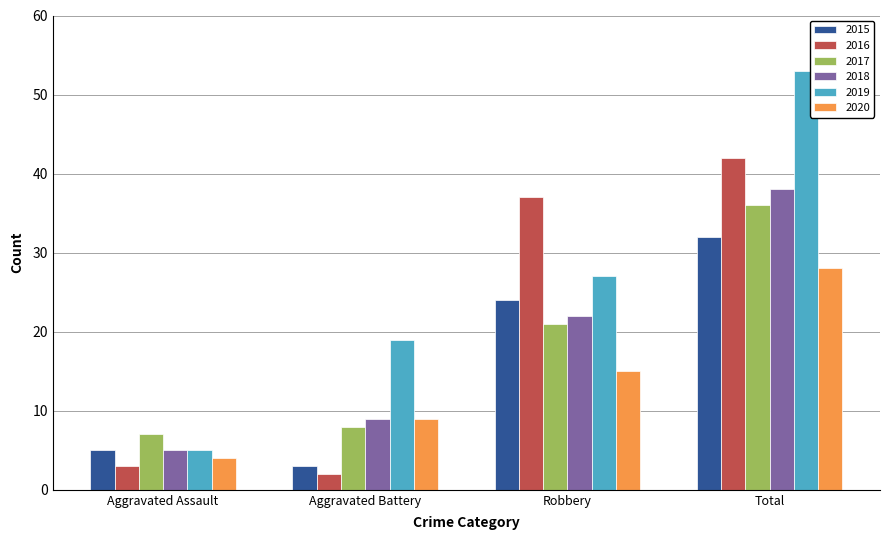

What are all the series names shown in the legend?

2015, 2016, 2017, 2018, 2019, 2020